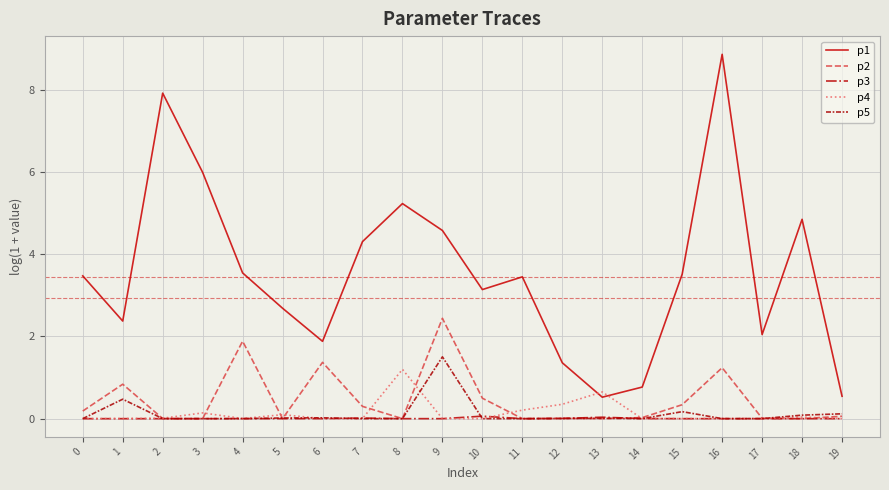

Which series has the largest range (max minus min)?

p1